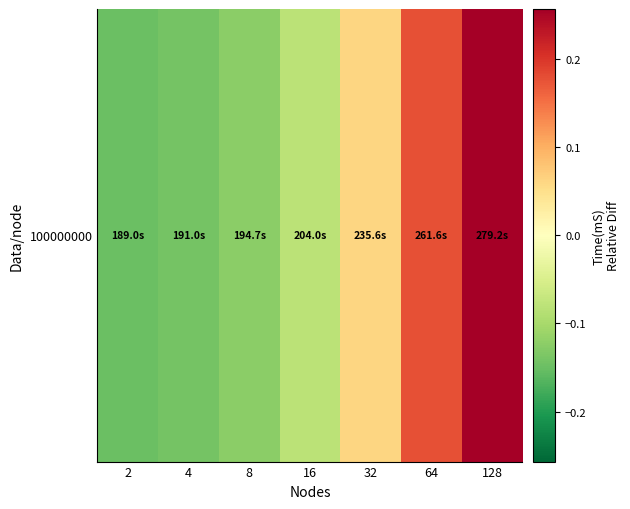

Which has a higher value, 8 or 32?

32